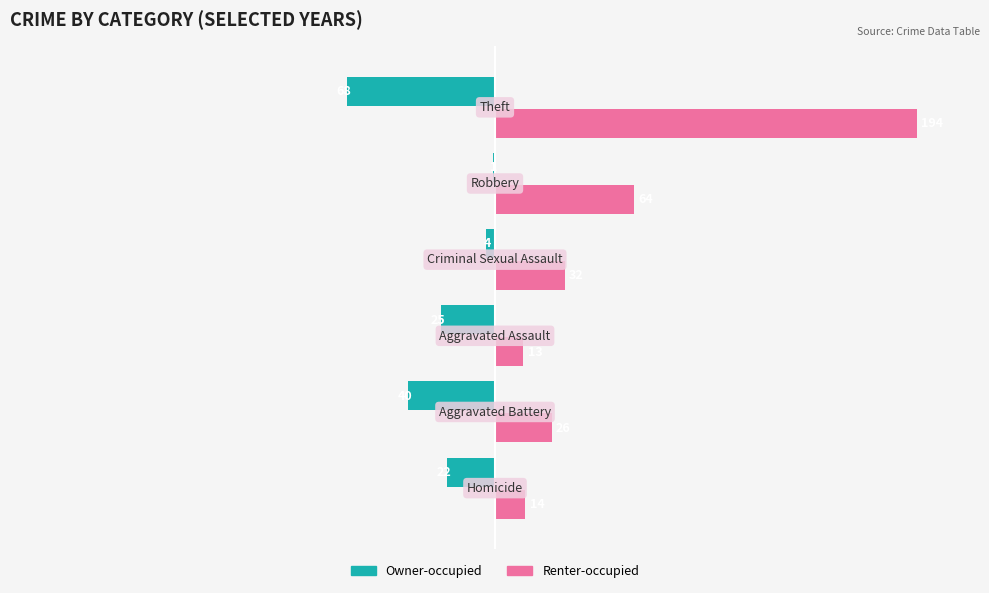

What is the maximum value shown in the chart?

194